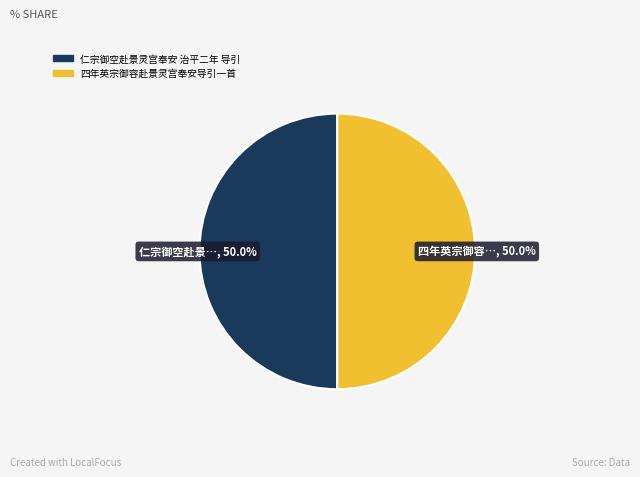

What portion of the pie excludes 四年英宗御容赴景灵宫奉安导引一首?

50.0%